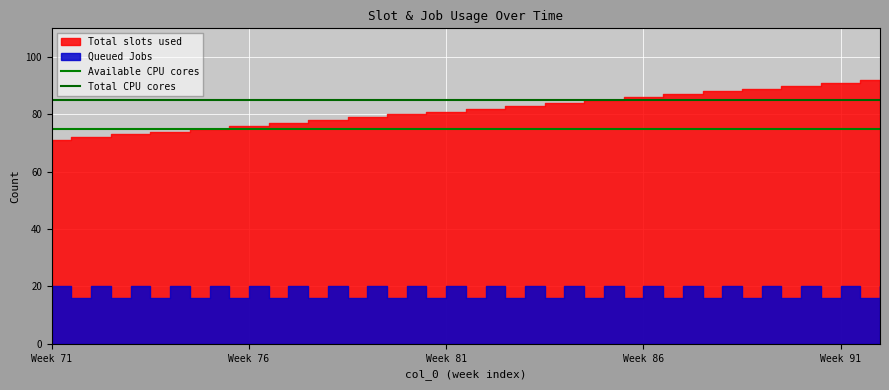

The Available CPU cores series shows 75 at Week 71. True or false?

True